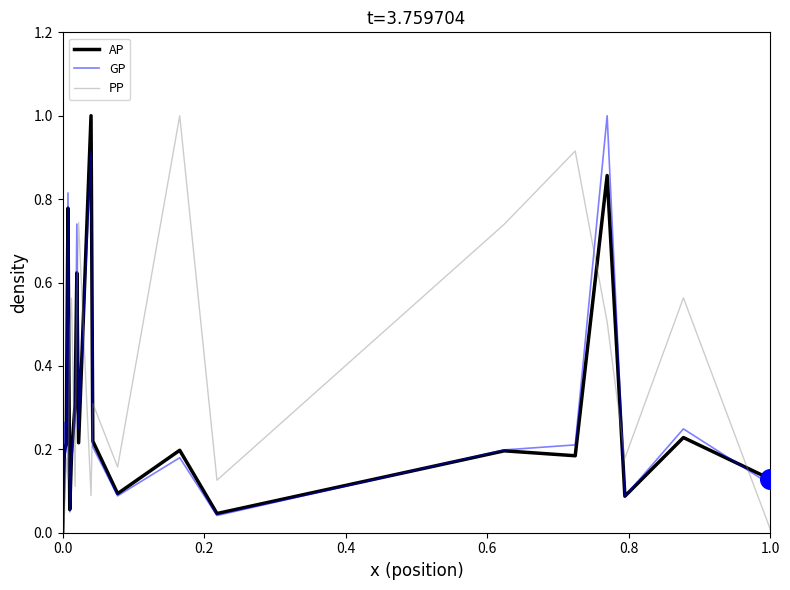

What is the highest value of the GP series?

1.0